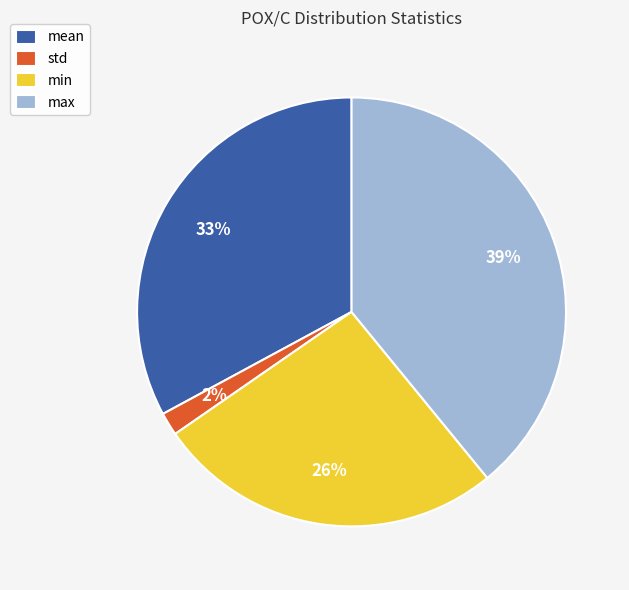

Does mean account for over 50% of the chart?

No